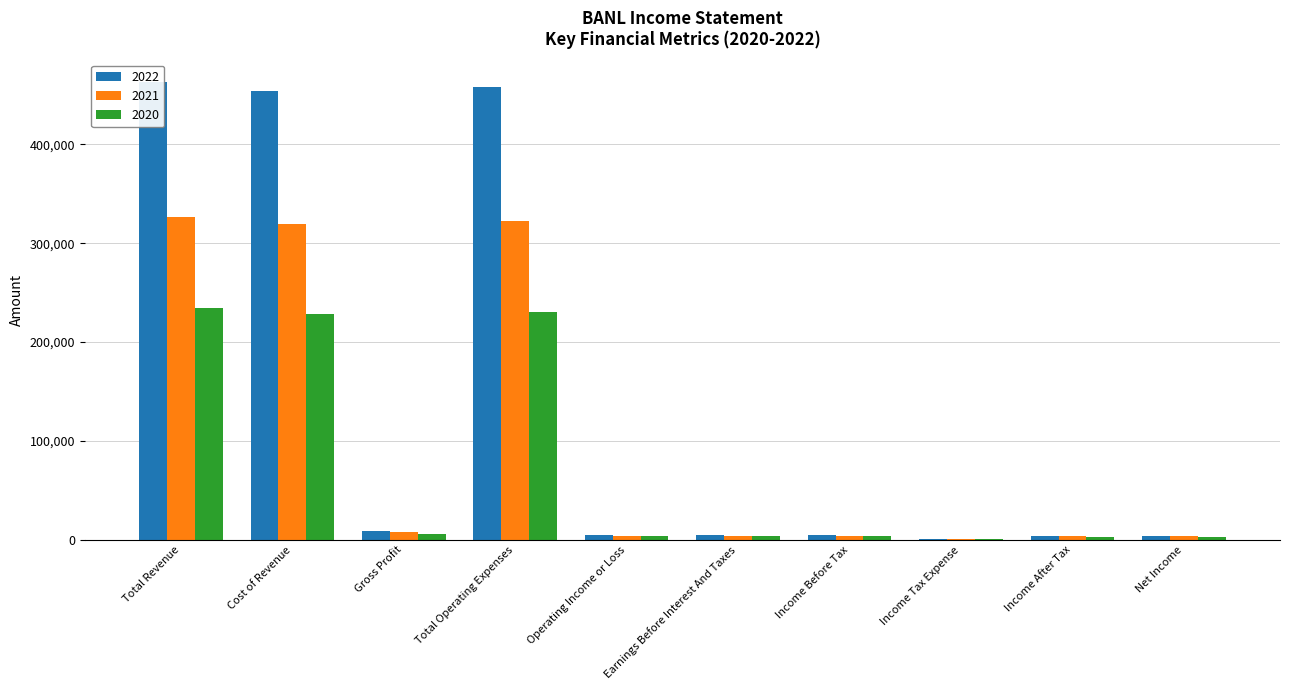

List the series in order of their peak value, highest first.

2022, 2021, 2020